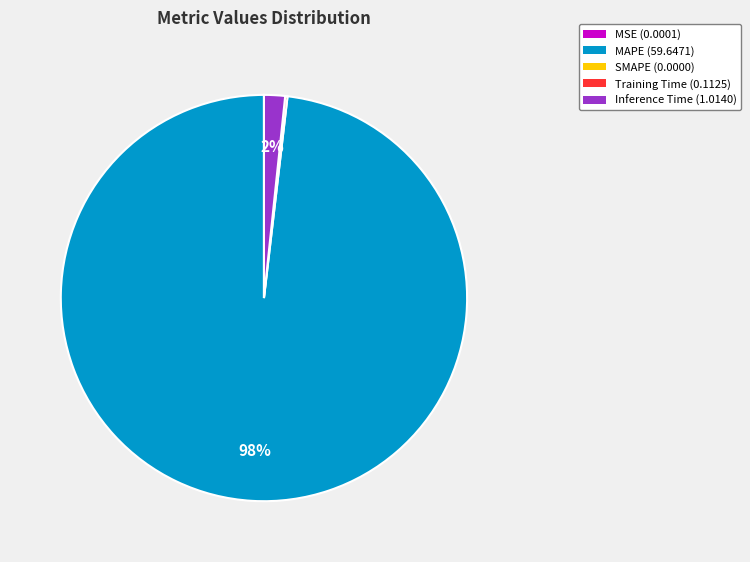

To the nearest percent, what is the average slice percentage?

25%